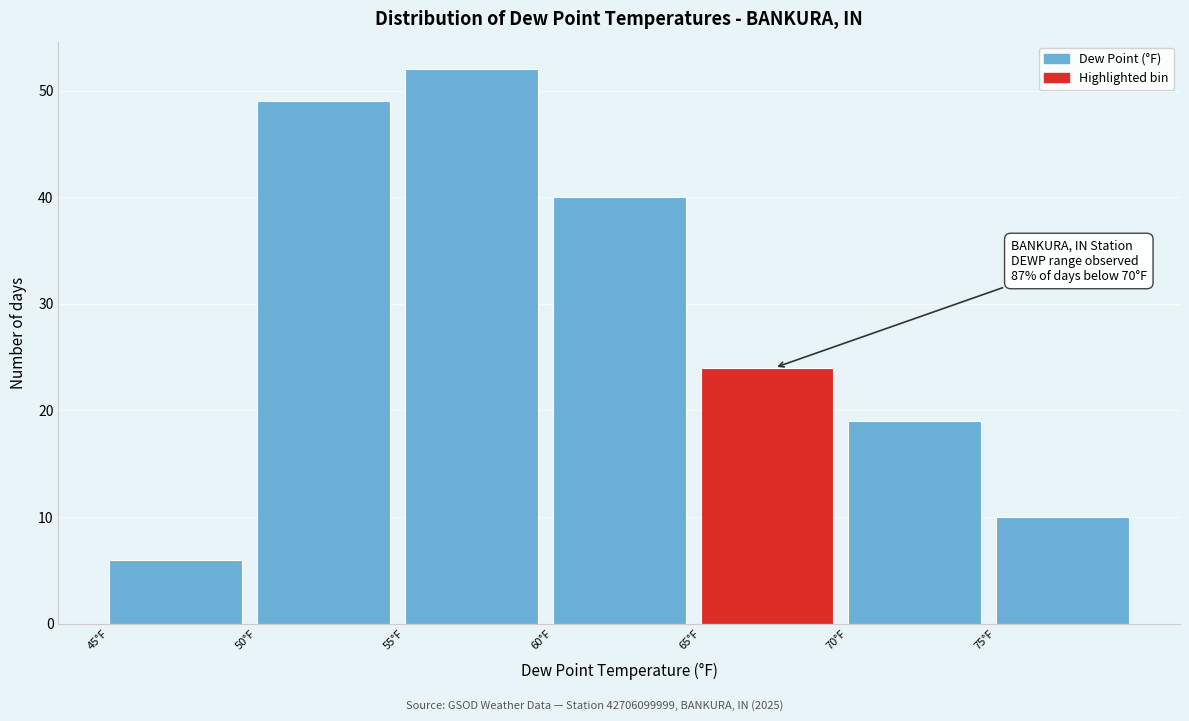

Which range on the x-axis has the tallest bar?

55 to 60